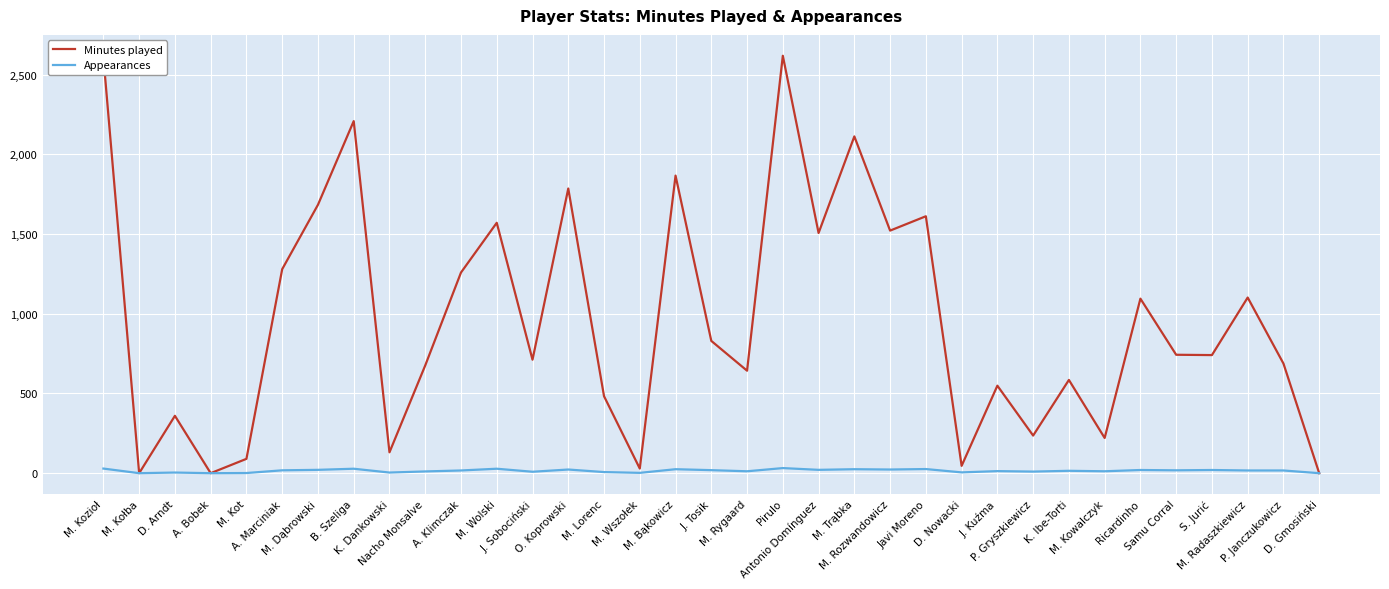

What is the maximum value shown in the chart?

2619